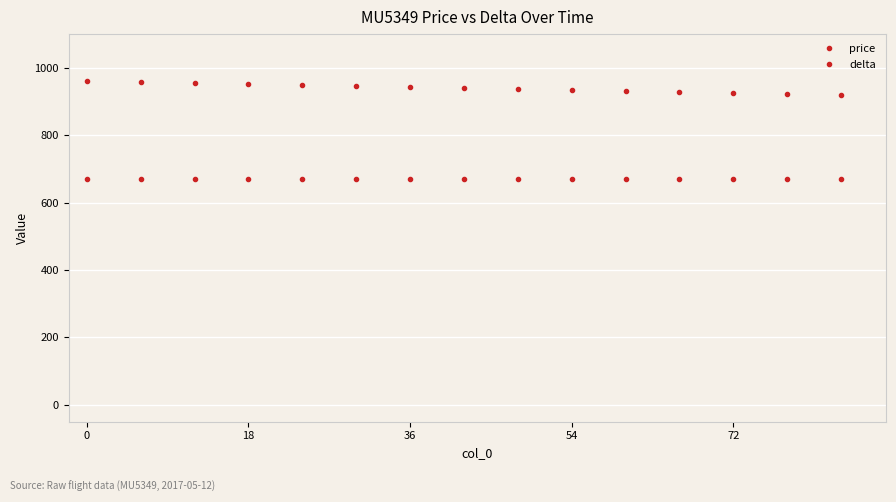

What is the sum of all delta values?

14085